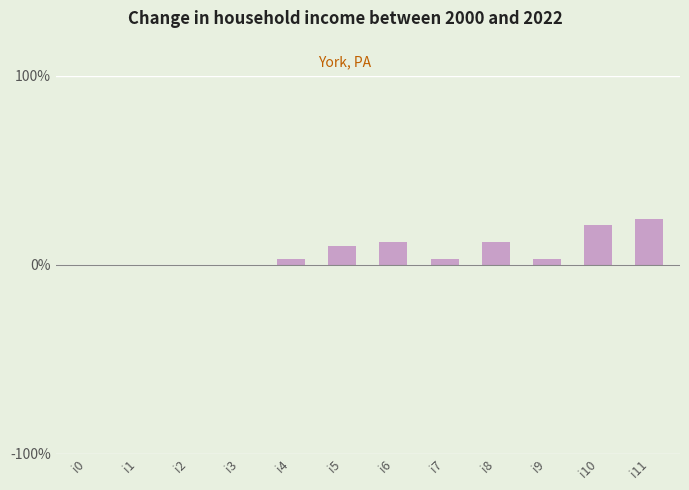

How many distinct data groups are displayed?

1